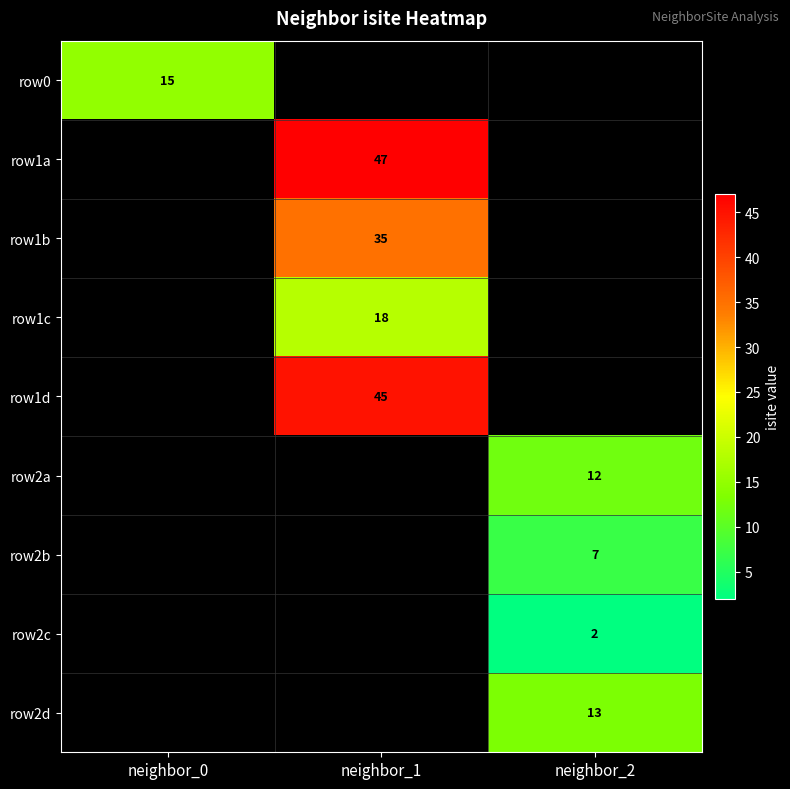

Which series has the widest spread of values?

row0